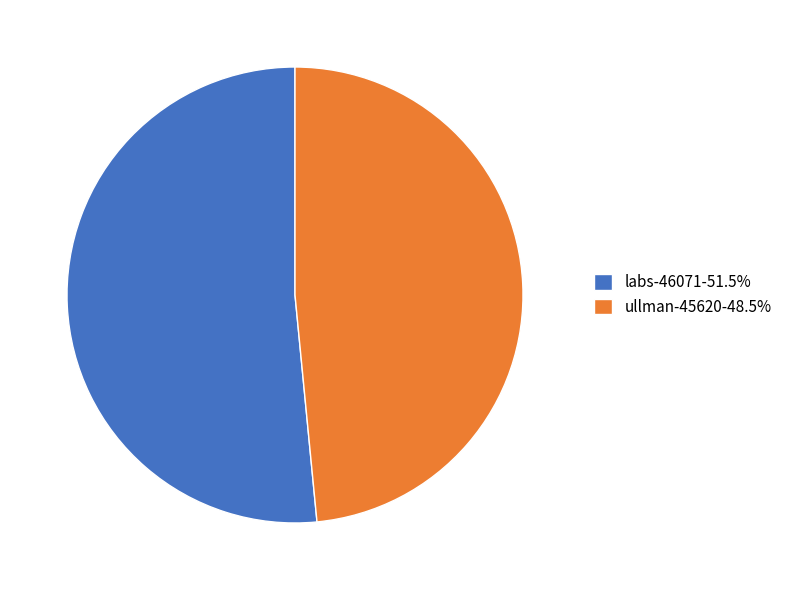

What is the smallest slice in the pie chart?

ullman-45620